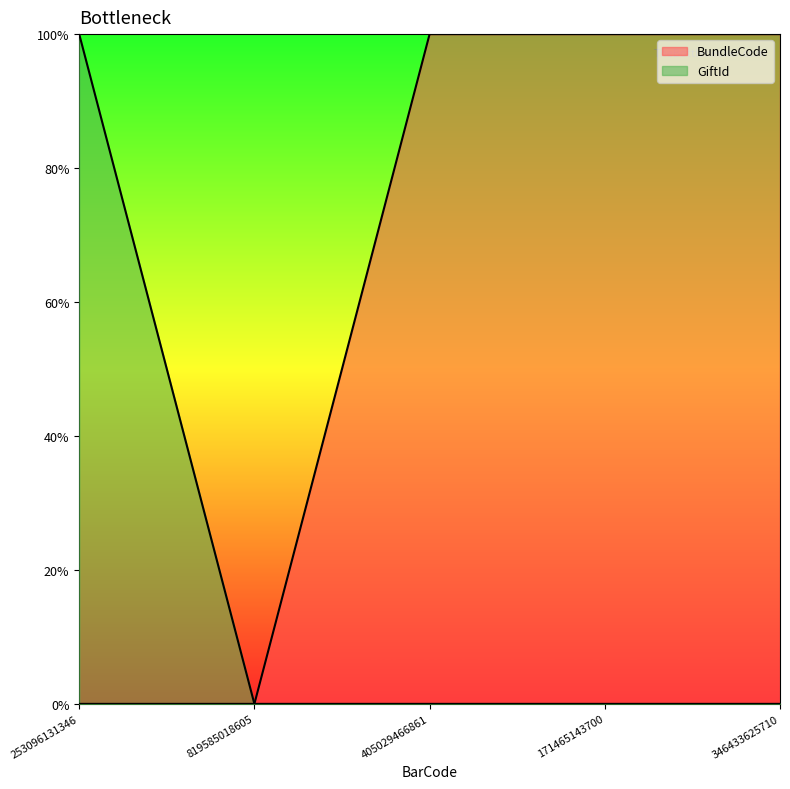

True or false: GiftId and BundleCode cross at least once.

False